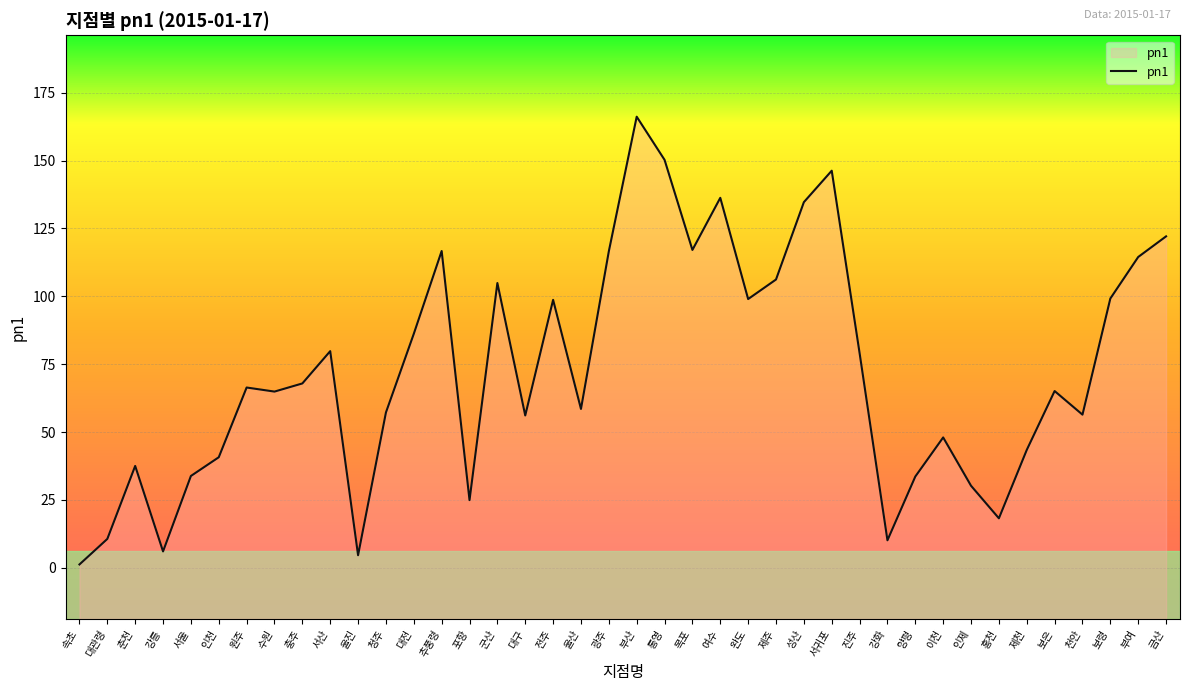

What is the difference between the second highest and minimum values?

149.1